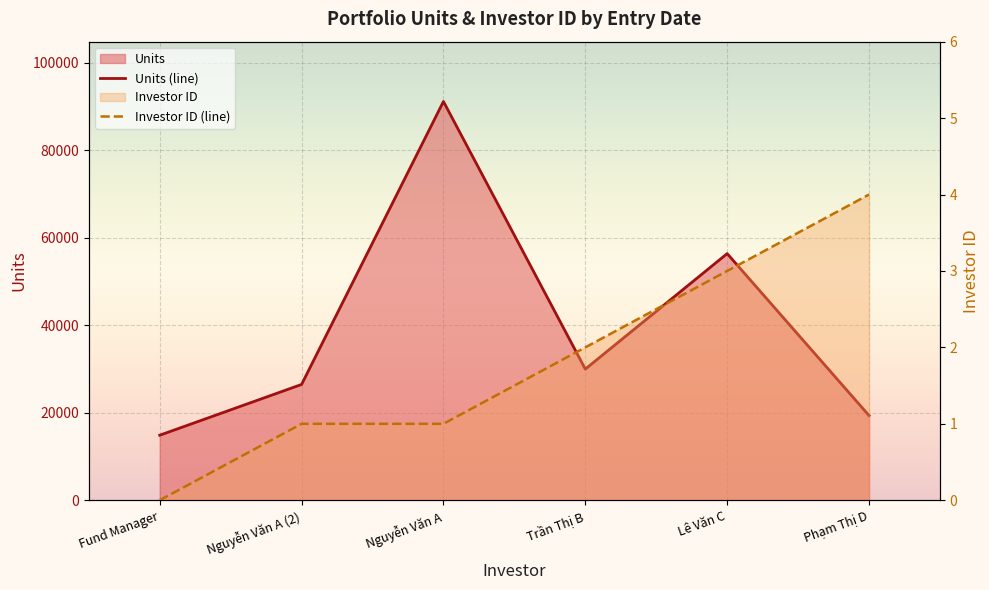

At Phạm Thị D, list the series in order from smallest to largest.

Investor ID (line), Units (line)